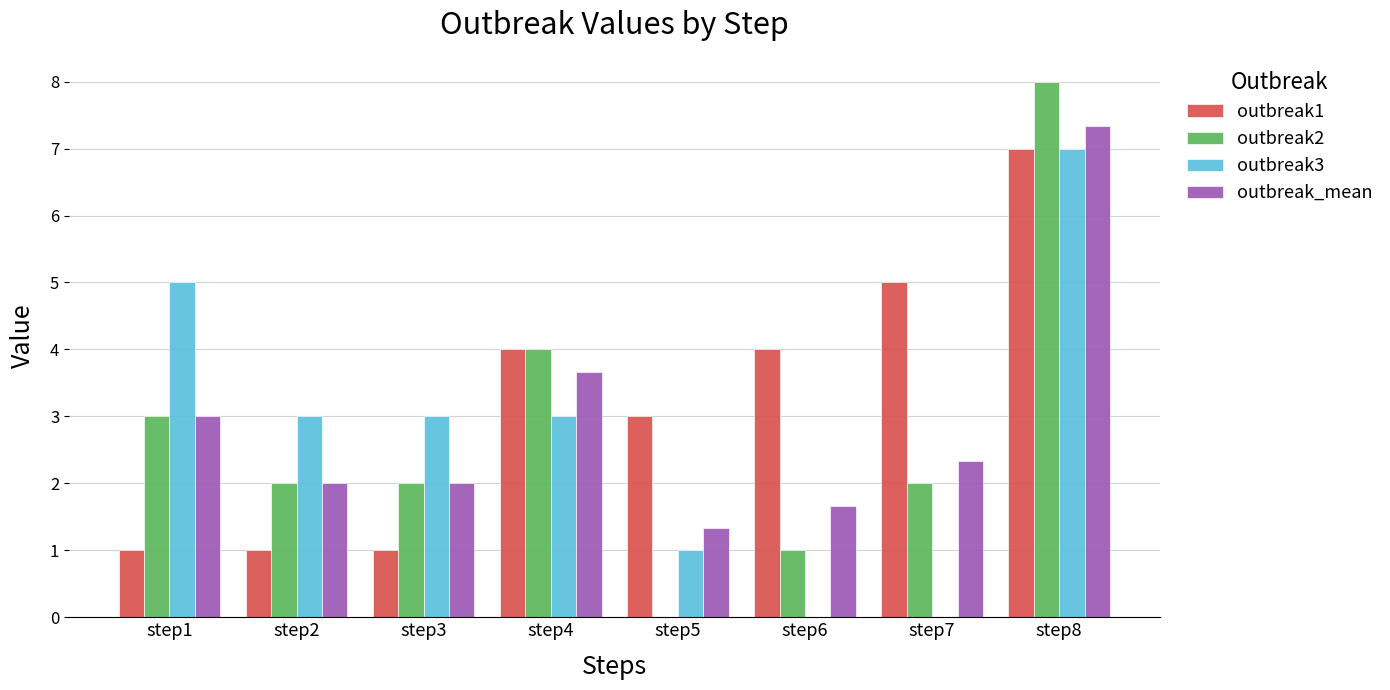

True or false: outbreak_mean has a value of 0.5 at step2.

False